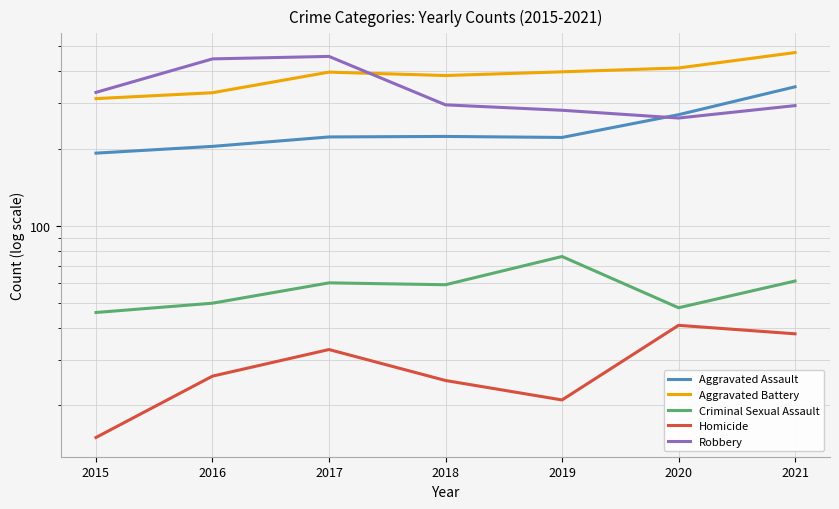

Is it true that Aggravated Battery equals 146 at 2017?

False